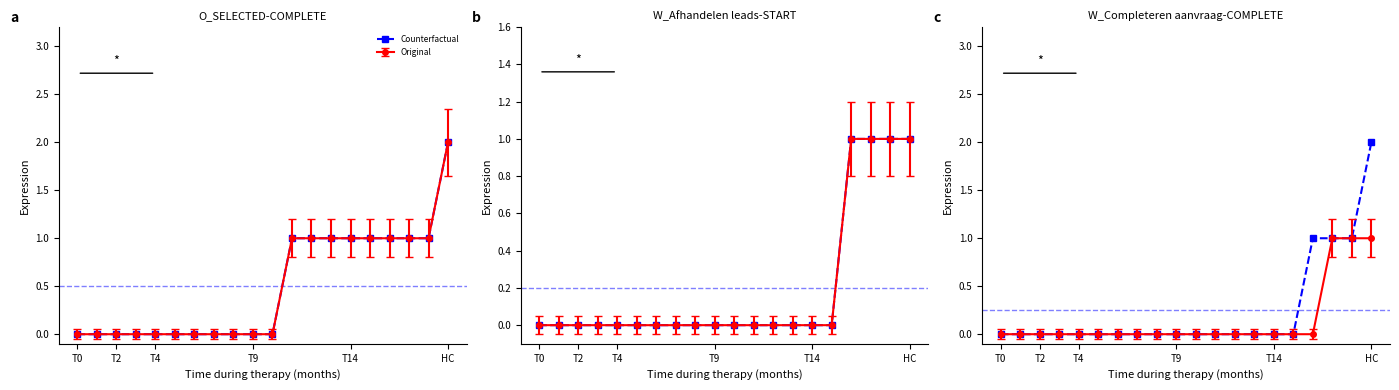

What position from the right is 8?

12